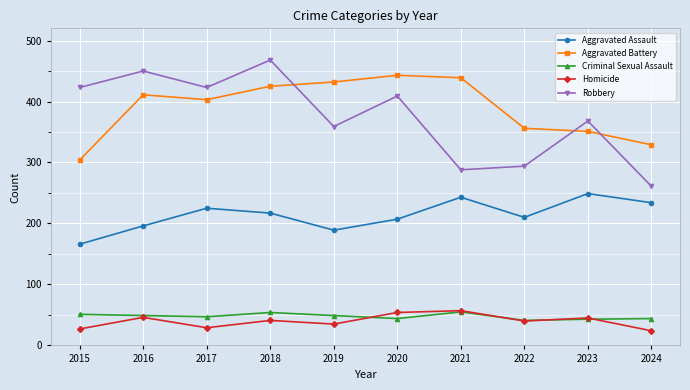

At which category does Homicide reach its first local valley?

2017